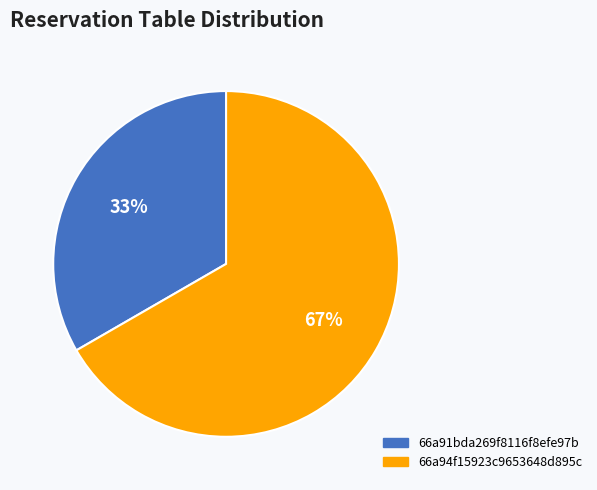

Rank the categories by value from highest to lowest.

66a94f15923c9653648d895c, 66a91bda269f8116f8efe97b